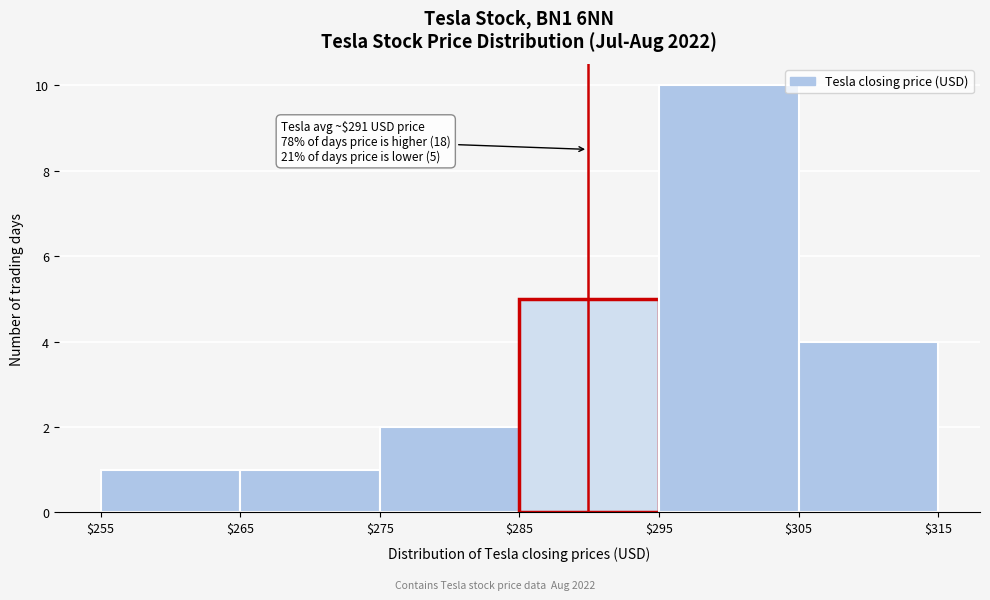

Over which range of the x-axis is the bar tallest?

$295 to $305